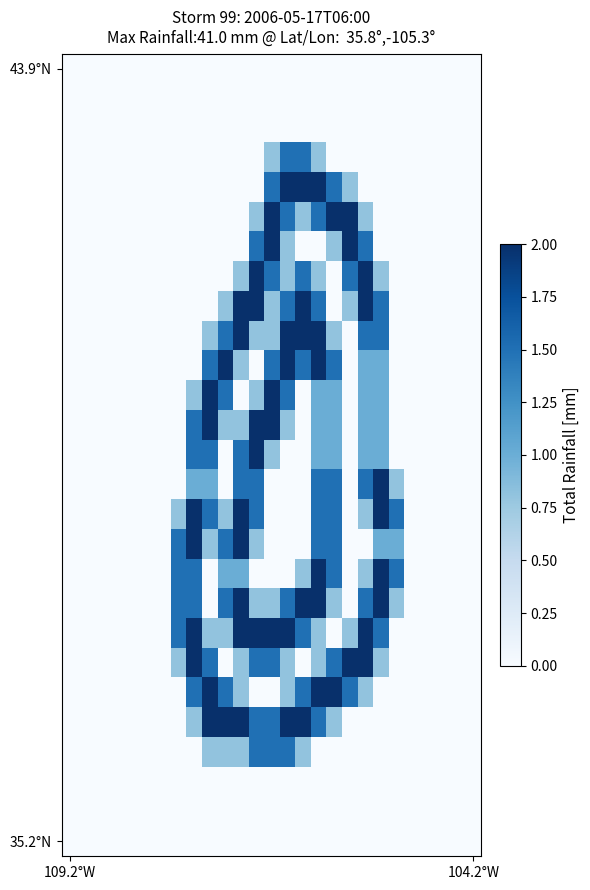

At how many categories does at least one series exceed 1?

15